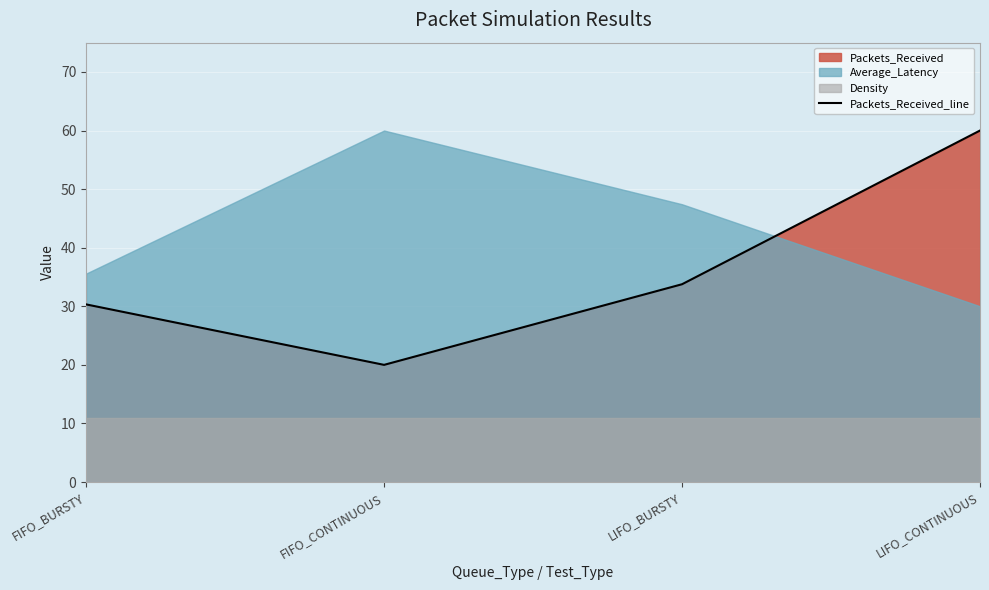

How many lines are shown in the chart?

1